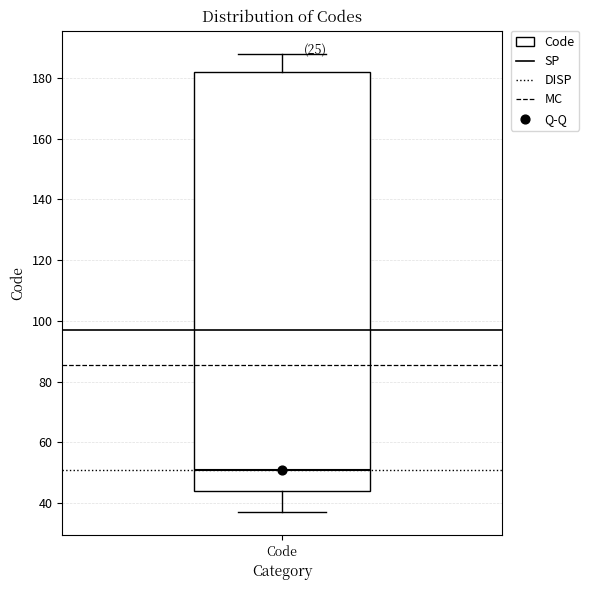

Where is the lower edge of the box for Code on the y-axis? The values are not printed on the chart, so give them approximately, as read against the axis.

44